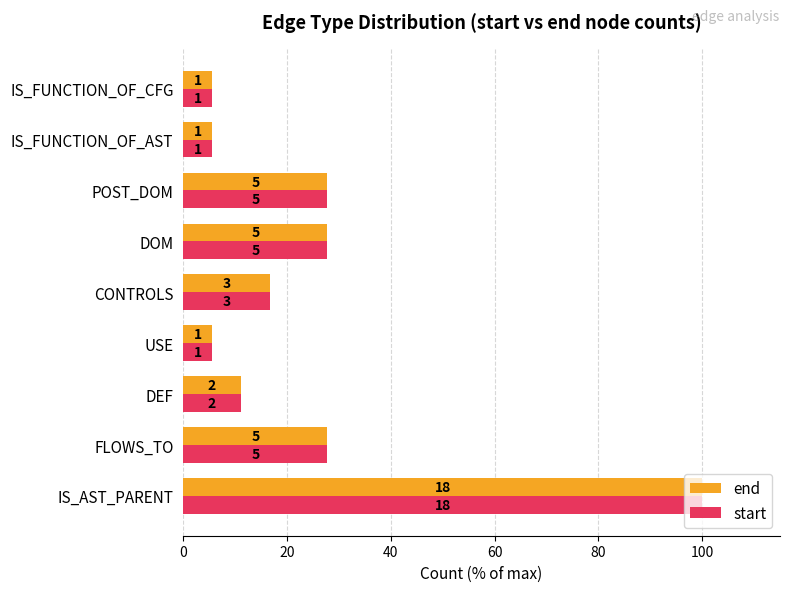

What are all the series names shown in the legend?

end, start